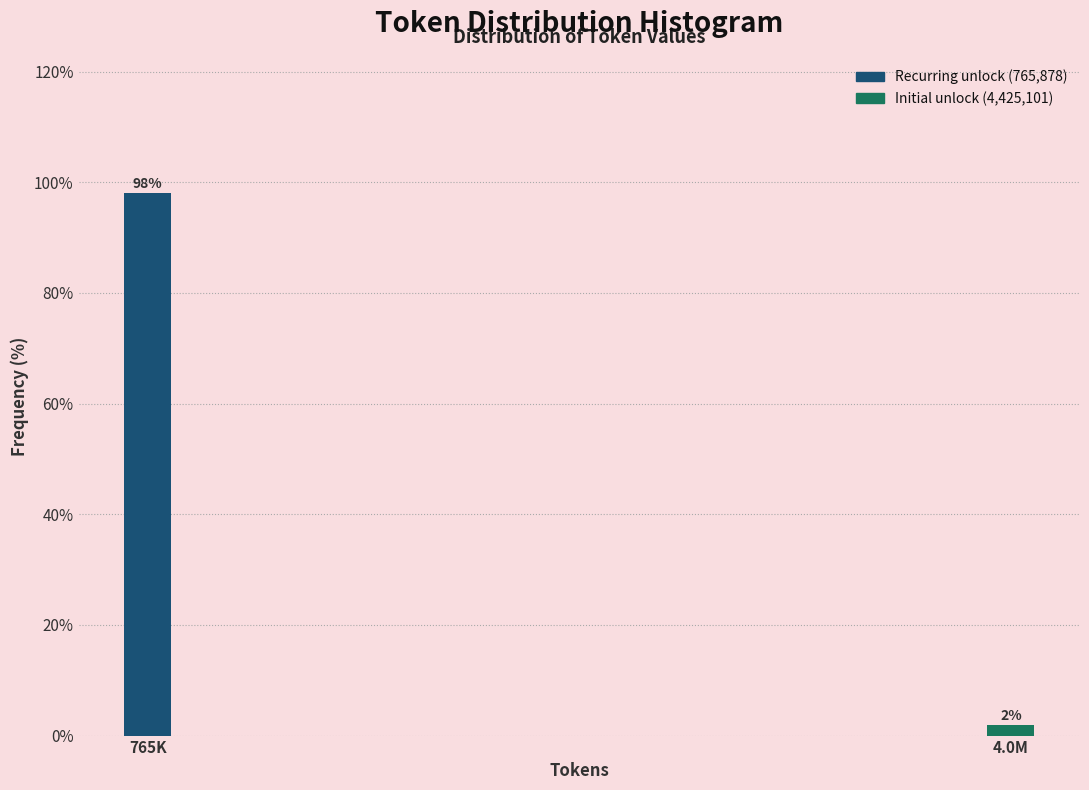

What is the maximum value shown in the chart?

98.1